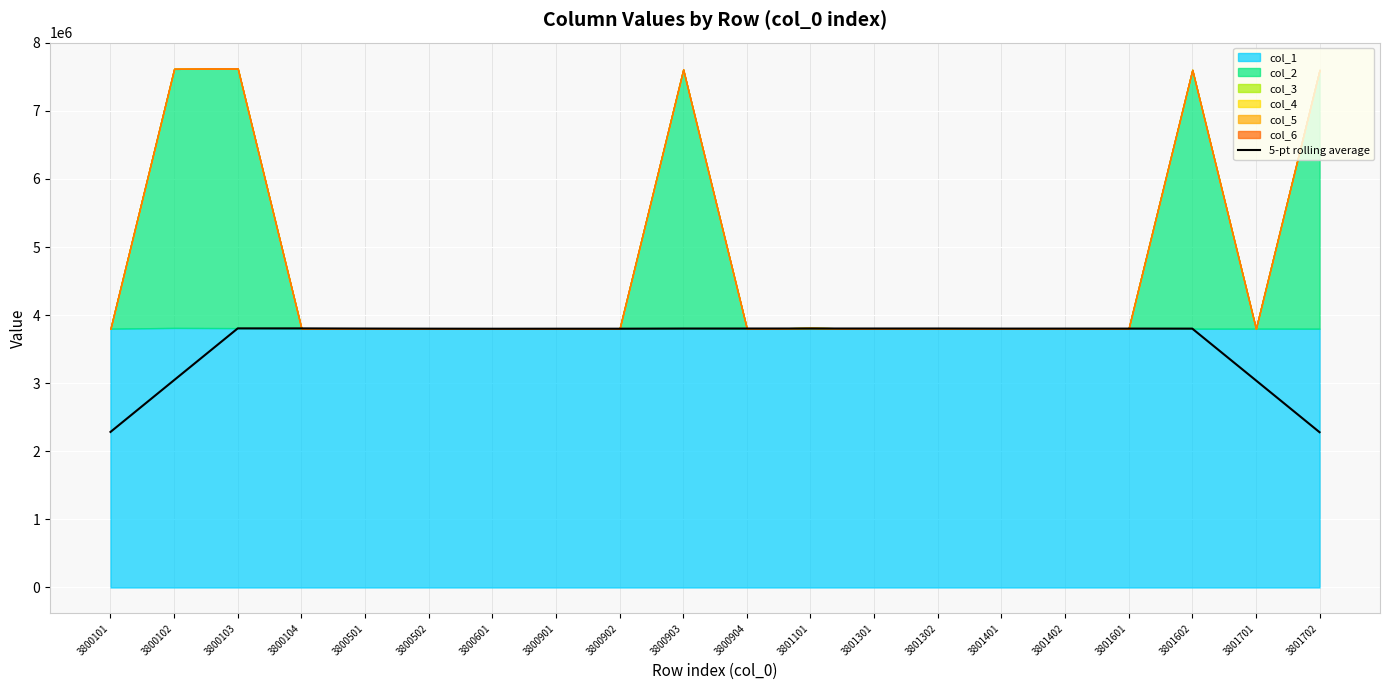

True or false: 5-pt rolling average has a value of 2284561.4 at 3800101.

True